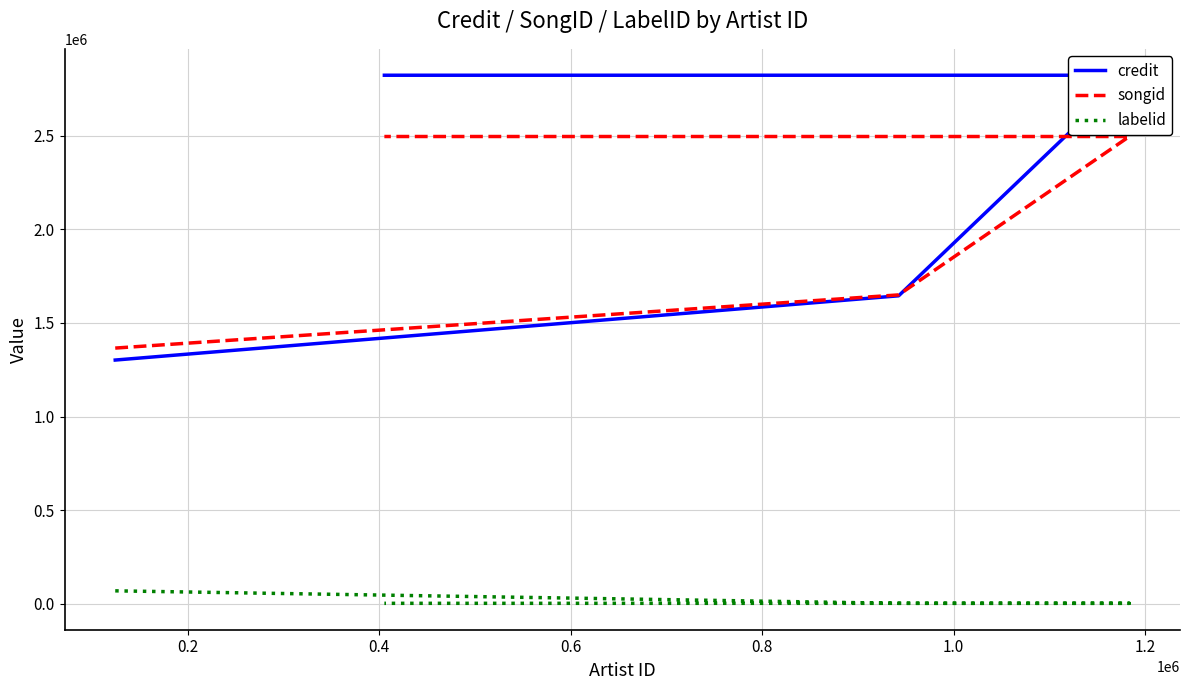

What is the spread (max minus min) of values at 0.4?

2819290